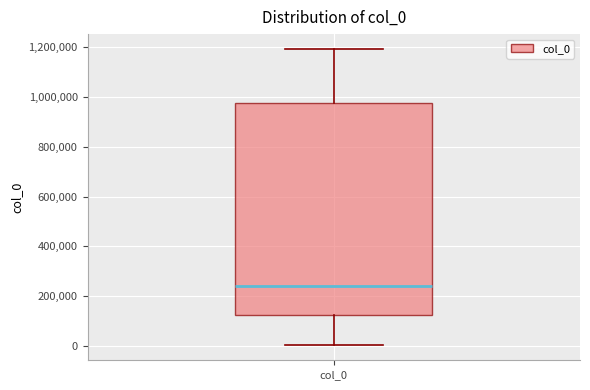

Where does the lower whisker of the box for col_0 end on the y-axis? The values are not printed on the chart, so give them approximately, as read against the axis.

0